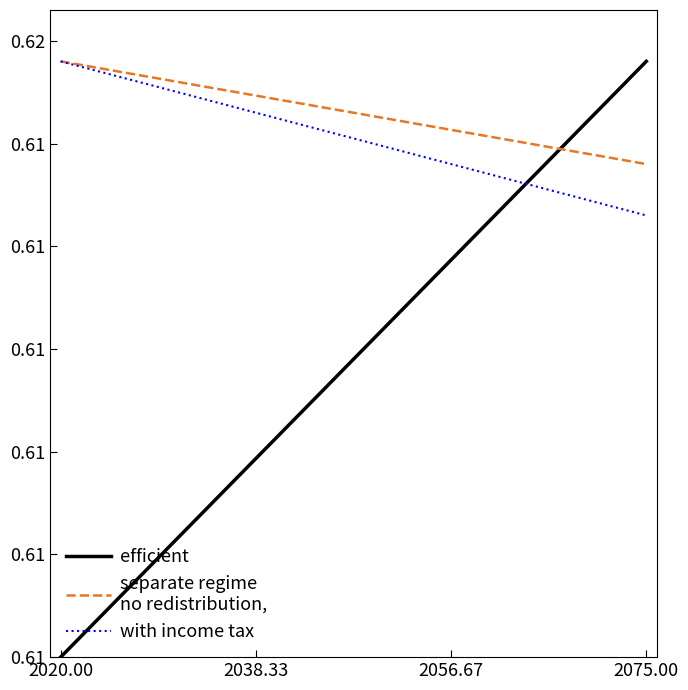

Which series has the largest total across all categories?

separate regime
no redistribution,